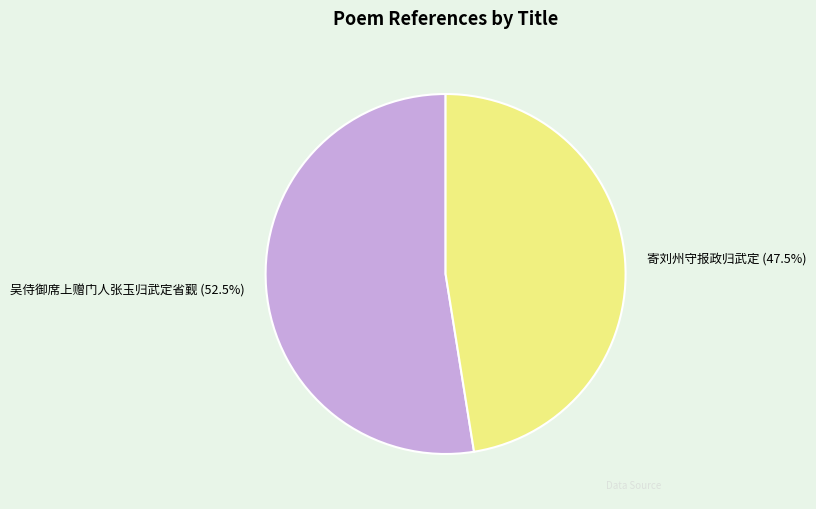

How many segments does this pie chart have?

2